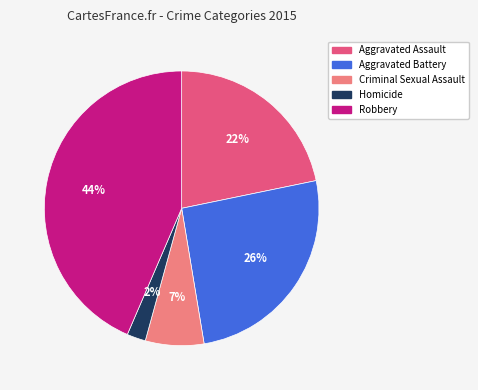

To the nearest percent, what portion does Aggravated Battery represent?

26%